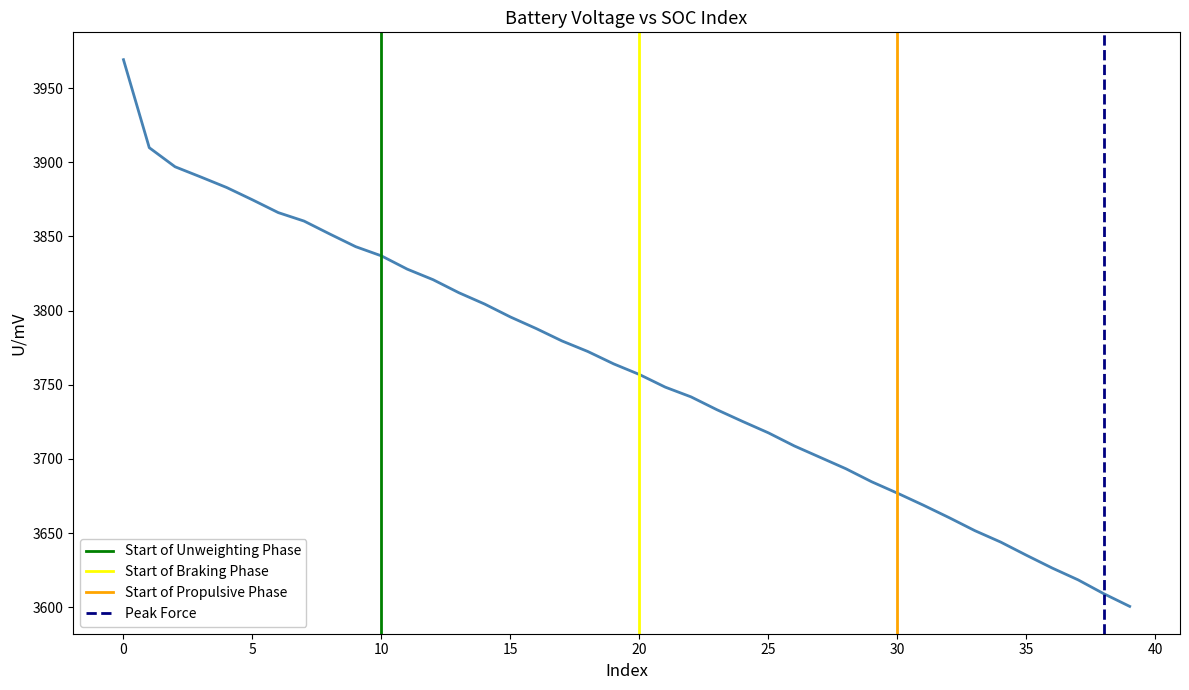

Is it true that the value at 40 is 5716.4?

False